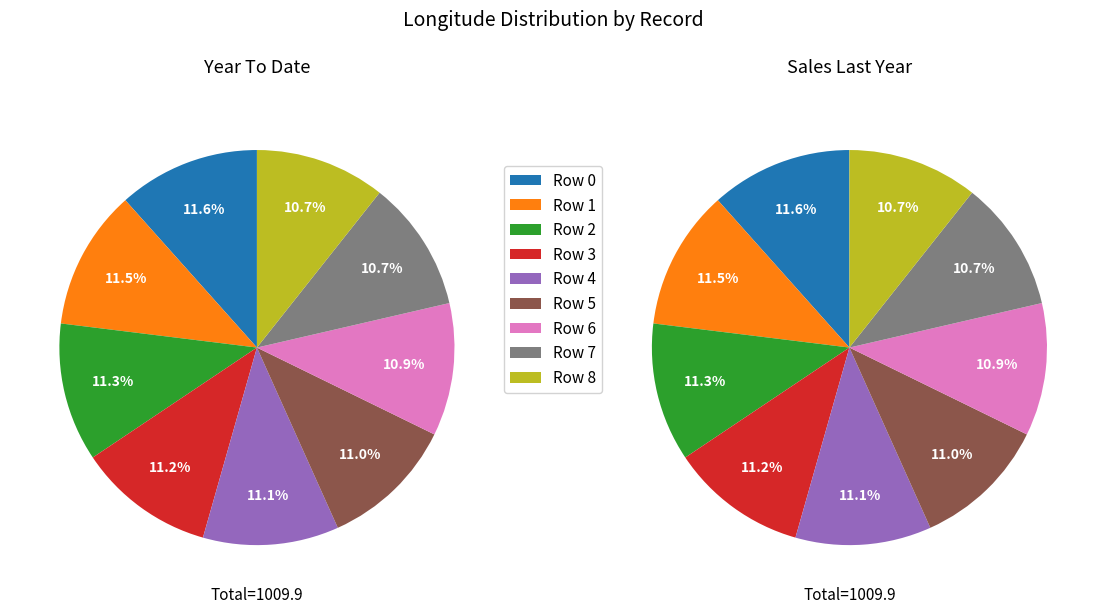

Which category has the smallest portion of the pie?

Row 8